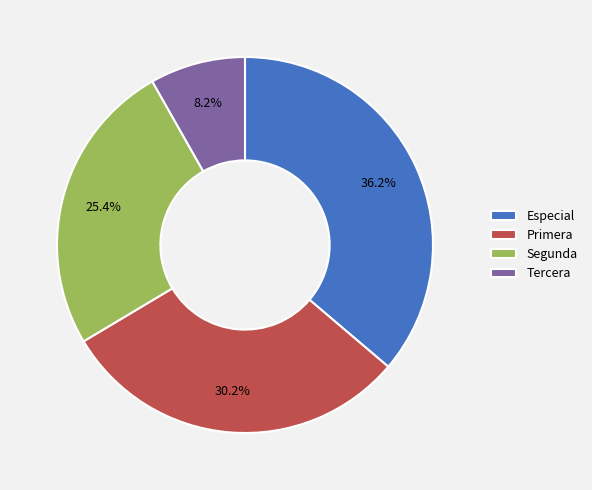

Which slice is the smallest?

Tercera